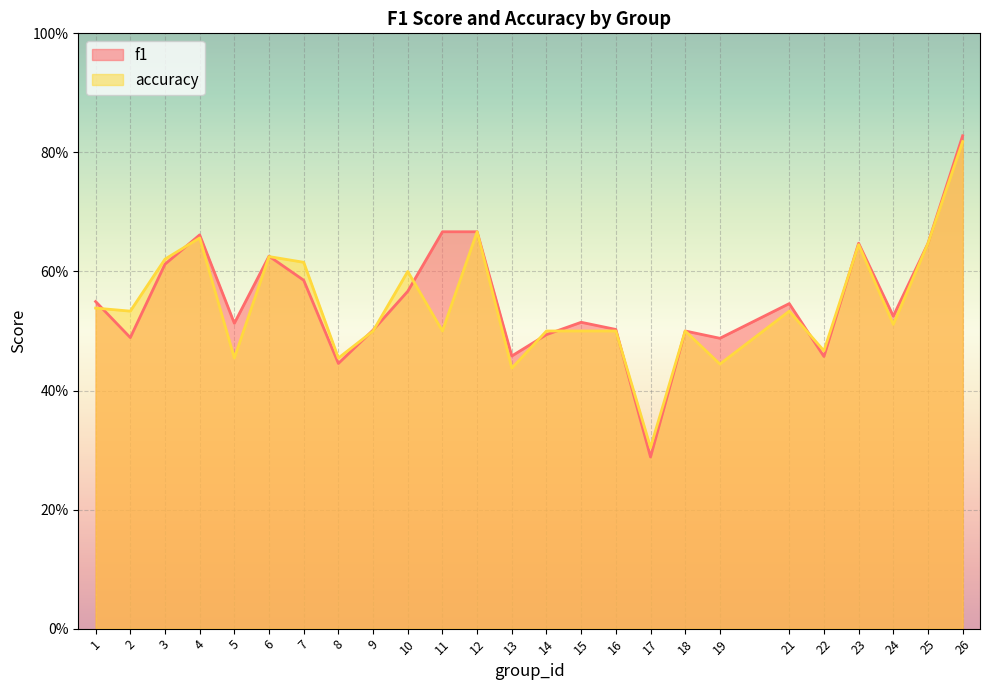

Reading right to left, transcribe all the data shown in this chart.

f1: 0.8	0.6	0.5	0.6	0.5	0.5	0.5	0.5	0.3	0.5	0.5	0.5	0.5	0.7	0.7	0.6	0.5	0.4	0.6	0.6	0.5	0.7	0.6	0.5	0.5
accuracy: 0.8	0.6	0.5	0.6	0.5	0.5	0.4	0.5	0.3	0.5	0.5	0.5	0.4	0.7	0.5	0.6	0.5	0.5	0.6	0.6	0.5	0.7	0.6	0.5	0.5